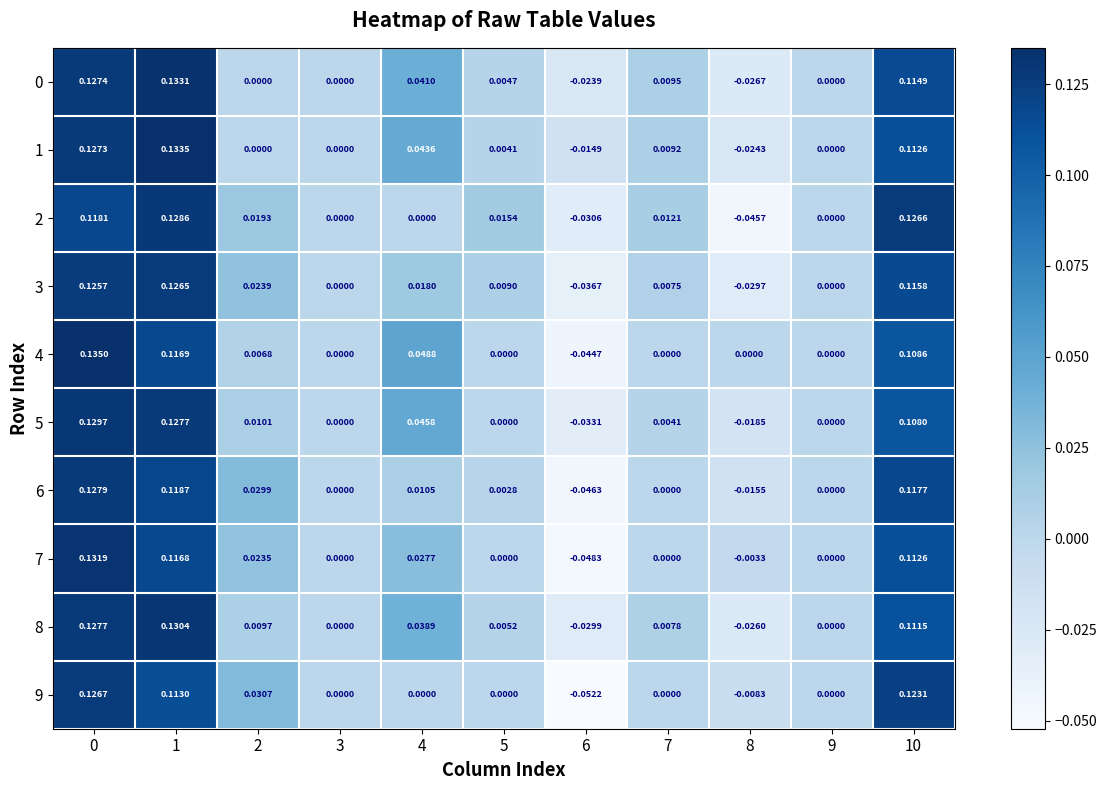

What is the total value across all series at 6?

-0.4